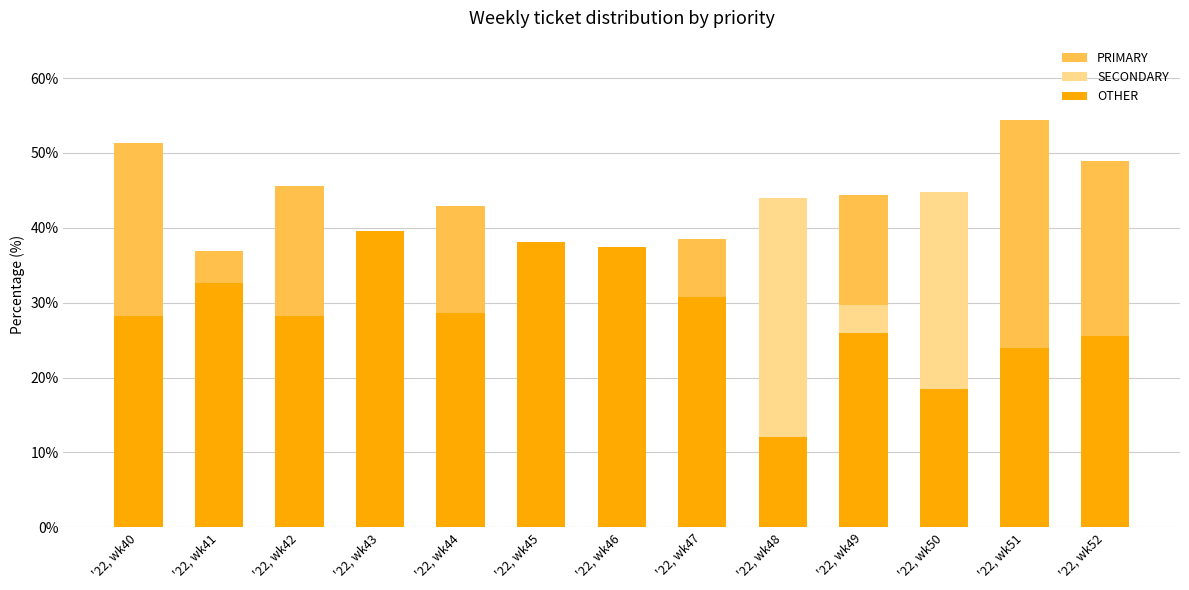

At which label does SECONDARY reach its peak?

'22, wk50